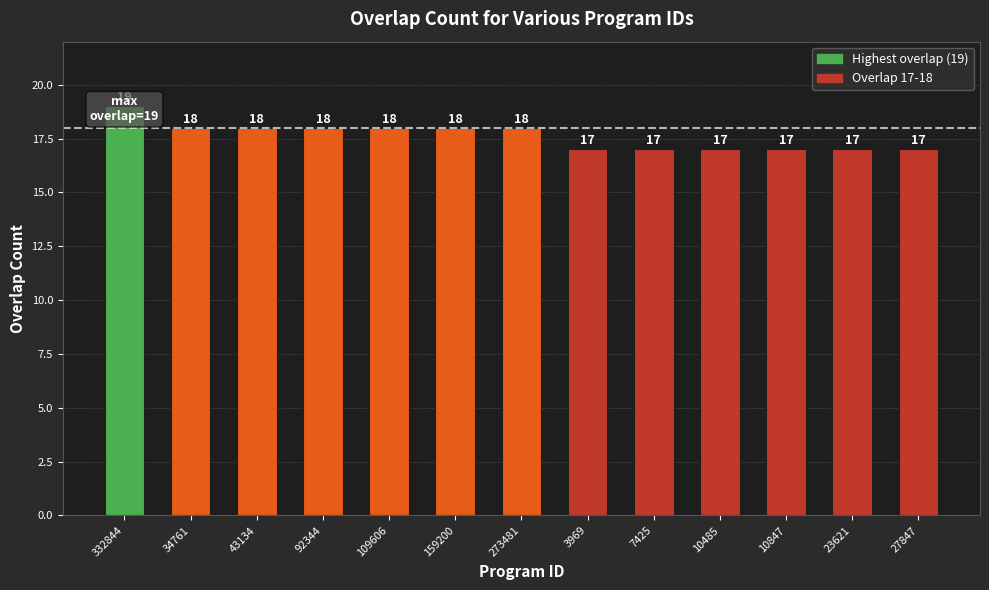

Reading left to right, list all the values displayed in this chart.

19	18	18	18	18	18	18	17	17	17	17	17	17